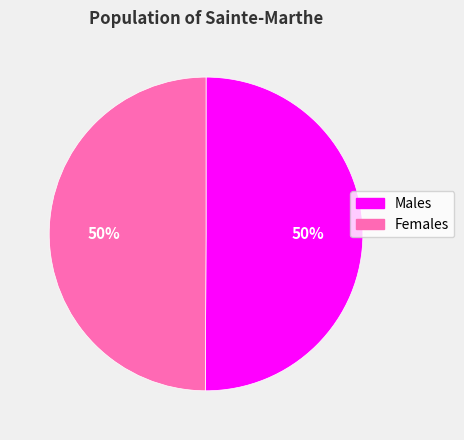

To the nearest percent, what is the average slice percentage?

50%